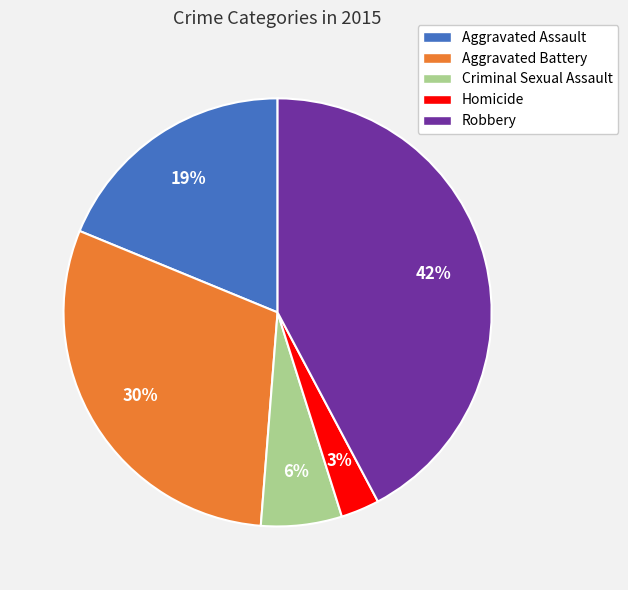

To the nearest percent, what is the difference between the Robbery and Aggravated Assault slice percentages?

23%